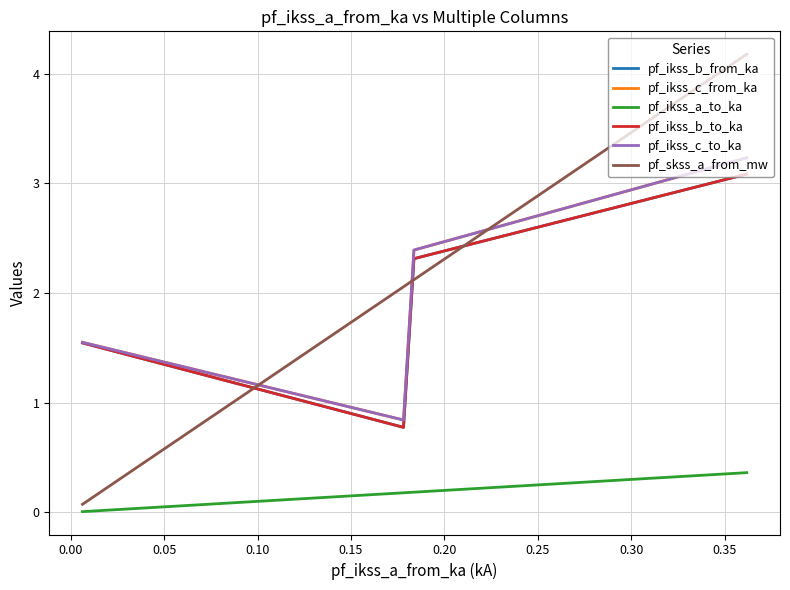

What is the sum of all pf_ikss_a_to_ka values?

0.7